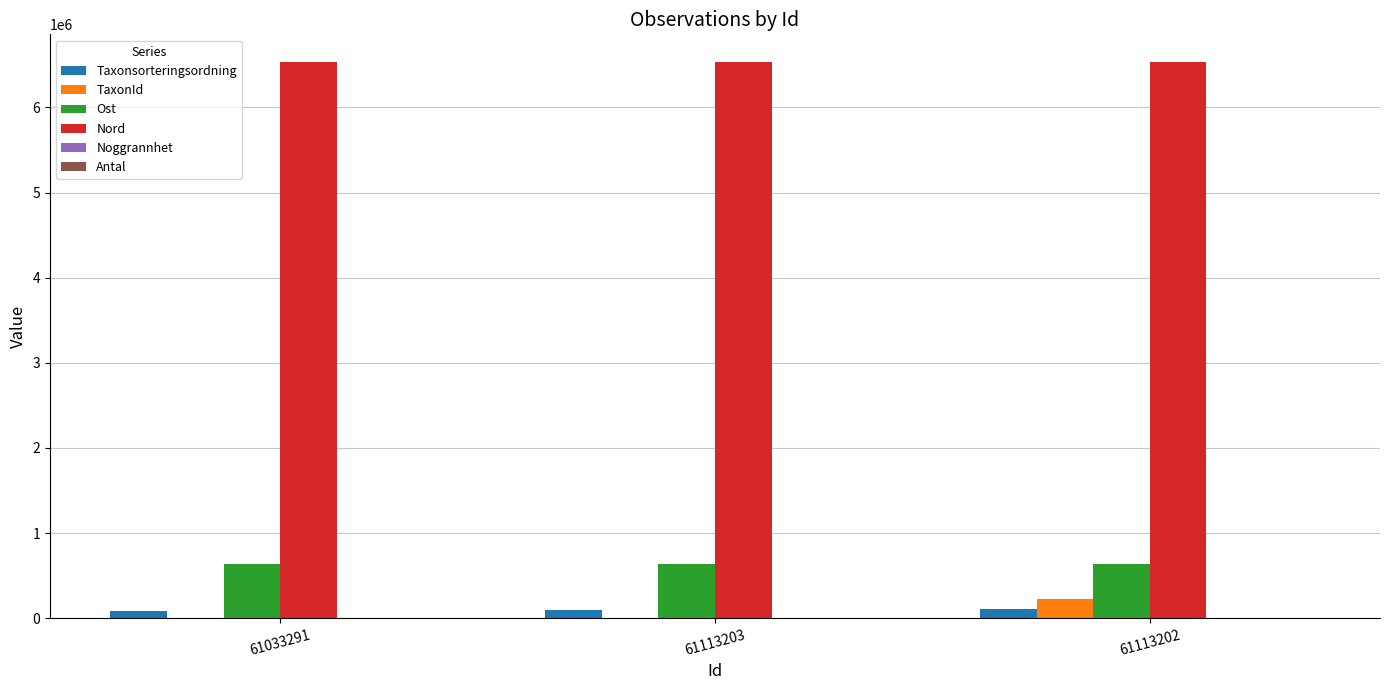

What is the maximum value shown in the chart?

6531445